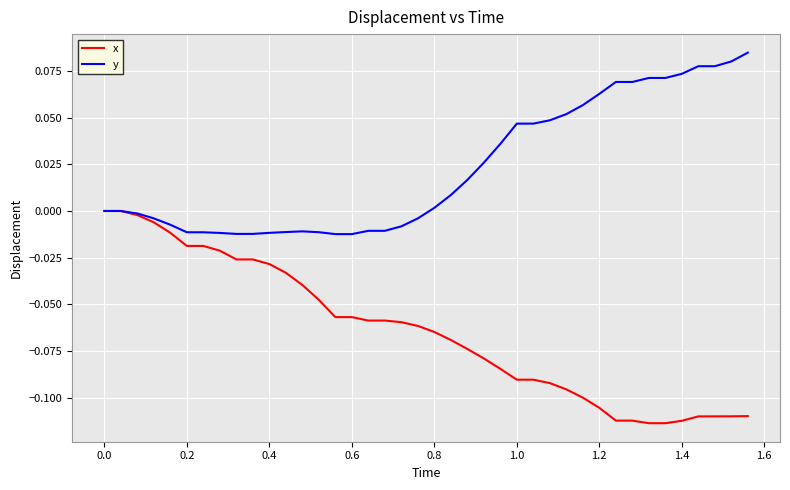

Rank the series by their maximum value, from lowest to highest.

x, y